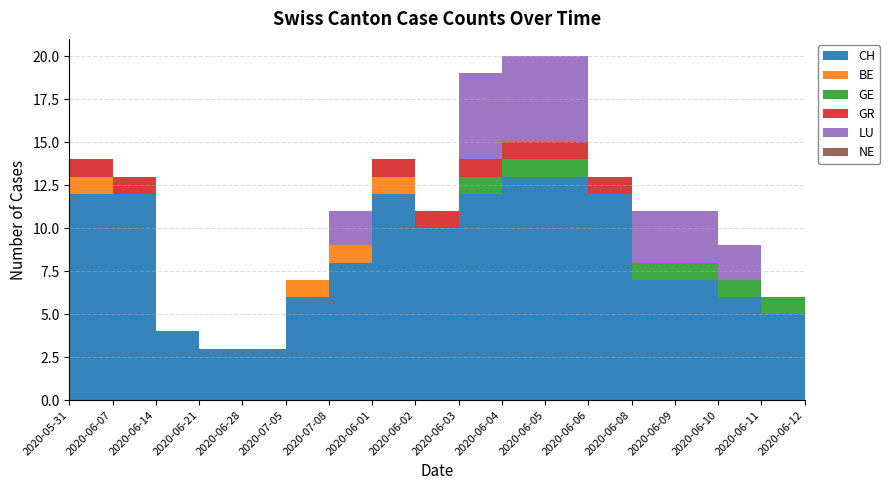

Reading right to left, list all the values displayed in this chart.

CH: 2020-06-12=4	2020-06-11=5	2020-06-10=6	2020-06-09=7	2020-06-08=7	2020-06-06=12	2020-06-05=13	2020-06-04=13	2020-06-03=12	2020-06-02=10	2020-06-01=12	2020-07-08=8	2020-07-05=6	2020-06-28=3	2020-06-21=3	2020-06-14=4	2020-06-07=12	2020-05-31=12
BE: 2020-06-12=0	2020-06-11=0	2020-06-10=0	2020-06-09=0	2020-06-08=0	2020-06-06=0	2020-06-05=0	2020-06-04=0	2020-06-03=0	2020-06-02=0	2020-06-01=1	2020-07-08=1	2020-07-05=1	2020-06-28=0	2020-06-21=0	2020-06-14=0	2020-06-07=0	2020-05-31=1
GE: 2020-06-12=1	2020-06-11=1	2020-06-10=1	2020-06-09=1	2020-06-08=1	2020-06-06=0	2020-06-05=1	2020-06-04=1	2020-06-03=1	2020-06-02=0	2020-06-01=0	2020-07-08=0	2020-07-05=0	2020-06-28=0	2020-06-21=0	2020-06-14=0	2020-06-07=0	2020-05-31=0
GR: 2020-06-12=0	2020-06-11=0	2020-06-10=0	2020-06-09=0	2020-06-08=0	2020-06-06=1	2020-06-05=1	2020-06-04=1	2020-06-03=1	2020-06-02=1	2020-06-01=1	2020-07-08=0	2020-07-05=0	2020-06-28=0	2020-06-21=0	2020-06-14=0	2020-06-07=1	2020-05-31=1
LU: 2020-06-12=2	2020-06-11=0	2020-06-10=2	2020-06-09=3	2020-06-08=3	2020-06-06=0	2020-06-05=5	2020-06-04=5	2020-06-03=5	2020-06-02=0	2020-06-01=0	2020-07-08=2	2020-07-05=0	2020-06-28=0	2020-06-21=0	2020-06-14=0	2020-06-07=0	2020-05-31=0
NE: 2020-06-12=0	2020-06-11=0	2020-06-10=0	2020-06-09=0	2020-06-08=0	2020-06-06=0	2020-06-05=0	2020-06-04=0	2020-06-03=0	2020-06-02=0	2020-06-01=0	2020-07-08=0	2020-07-05=0	2020-06-28=0	2020-06-21=0	2020-06-14=0	2020-06-07=0	2020-05-31=0